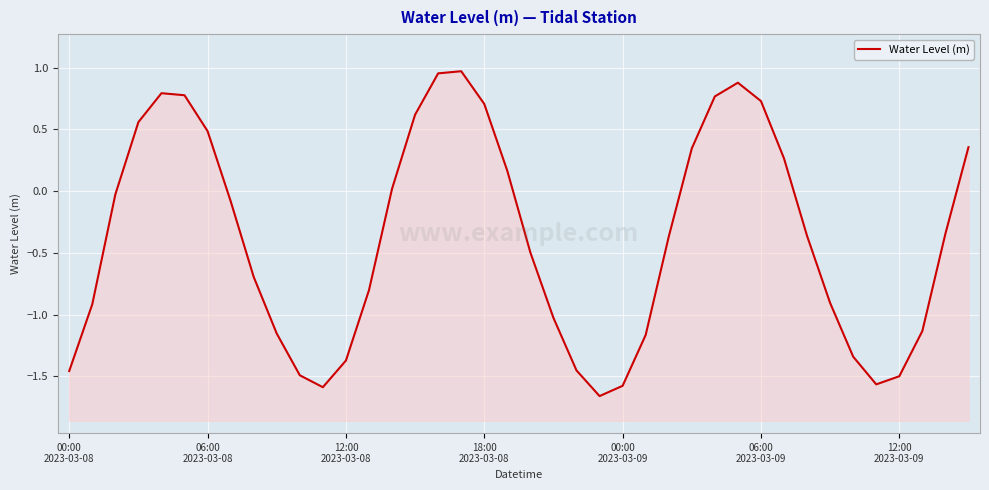

List the labels in order of value, largest first.

17, 16, 29, 00:00
2023-03-09, 06:00
2023-03-09, 28, 30, 18, 15, 18:00
2023-03-08, 12:00
2023-03-09, 39, 27, 31, 19, 14, 12:00
2023-03-08, 7, 38, 32, 26, 20, 8, 13, 33, 06:00
2023-03-08, 21, 37, 9, 25, 34, 12, 22, 00:00
2023-03-08, 10, 36, 35, 24, 11, 23